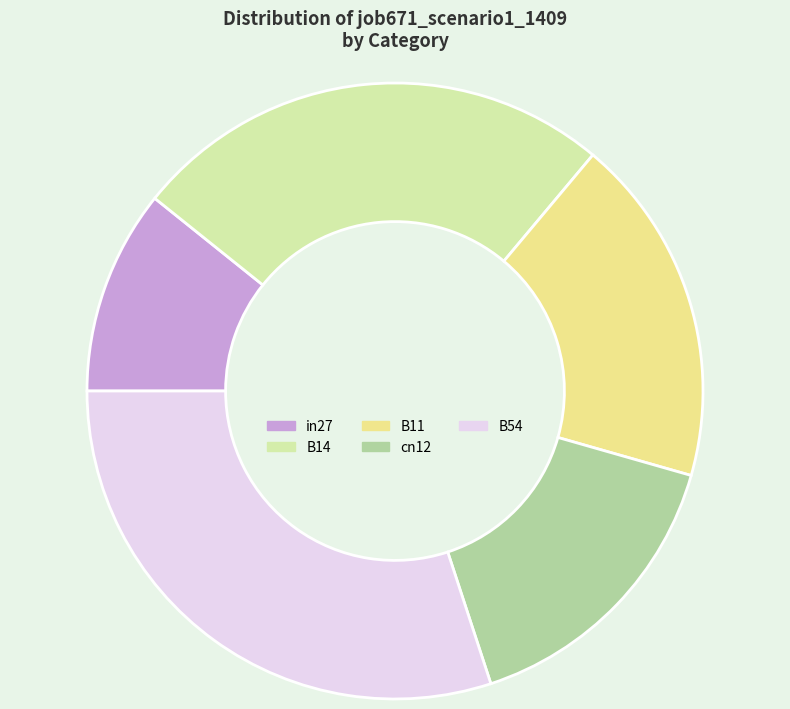

Rank the categories by value from lowest to highest.

in27, cn12, B11, B14, B54